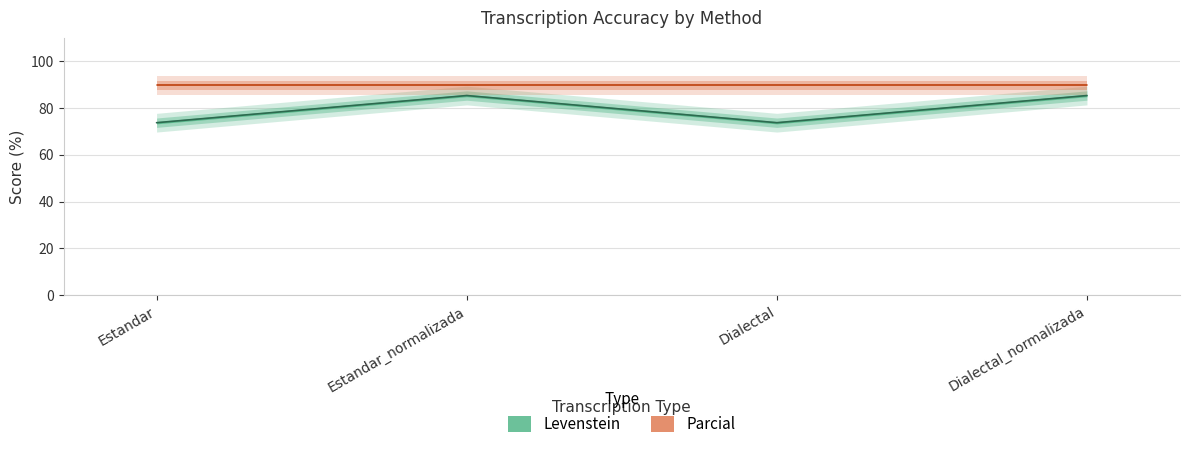

Is it true that the value at Estandar_normalizada is 46.0?

False